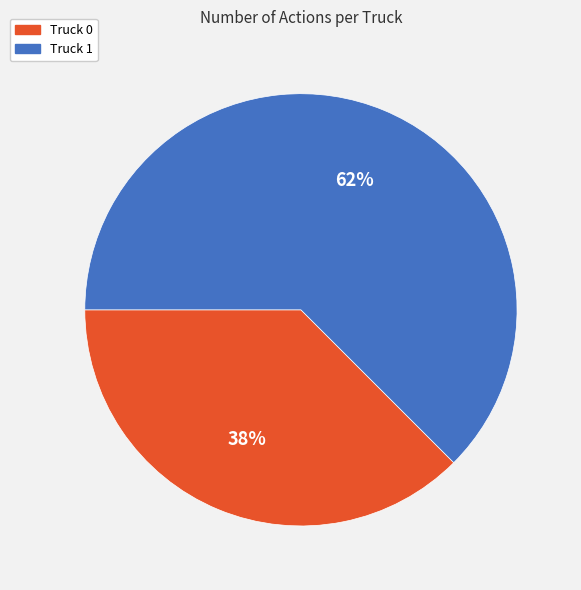

Which has a higher value, Truck 0 or Truck 1?

Truck 1